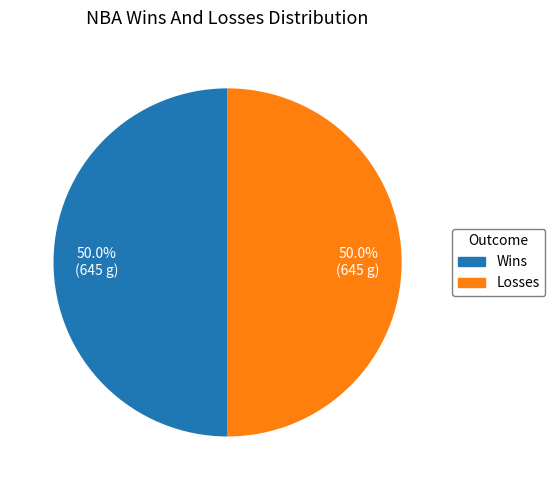

How many segments does this pie chart have?

2